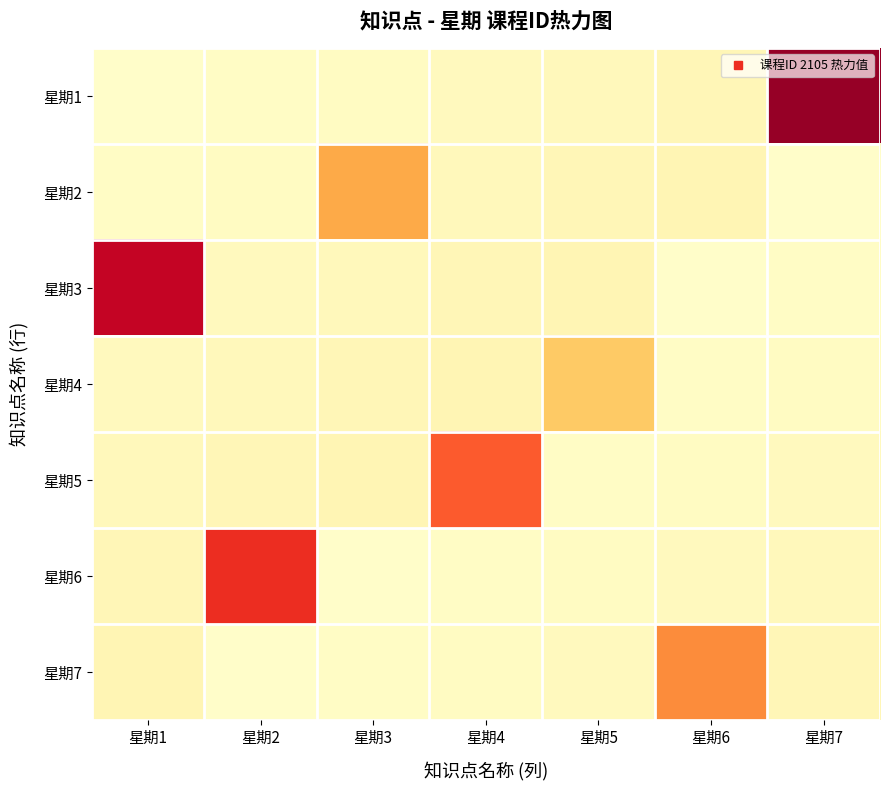

How many data points does each series have?

7